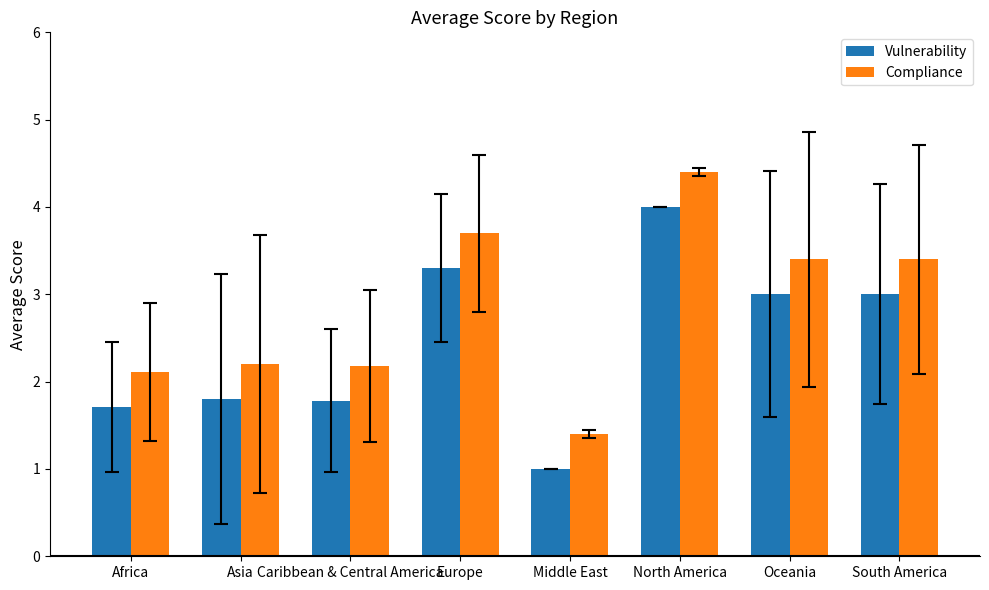

What is the difference between the highest and lowest values at Africa?

0.4